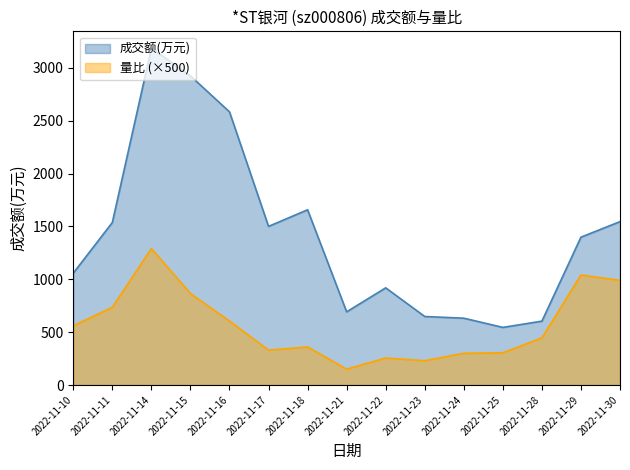

What is the total value across all series at 2022-11-15?

3788